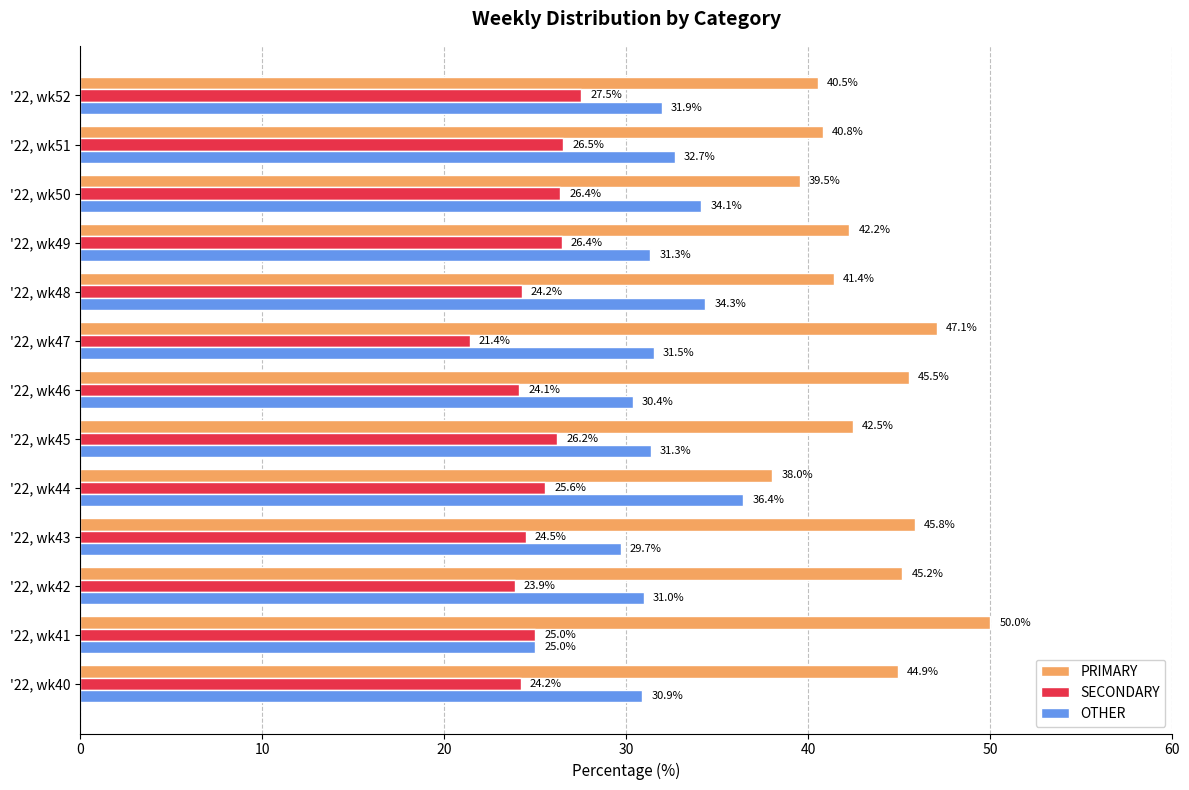

Which series has the largest total across all categories?

PRIMARY